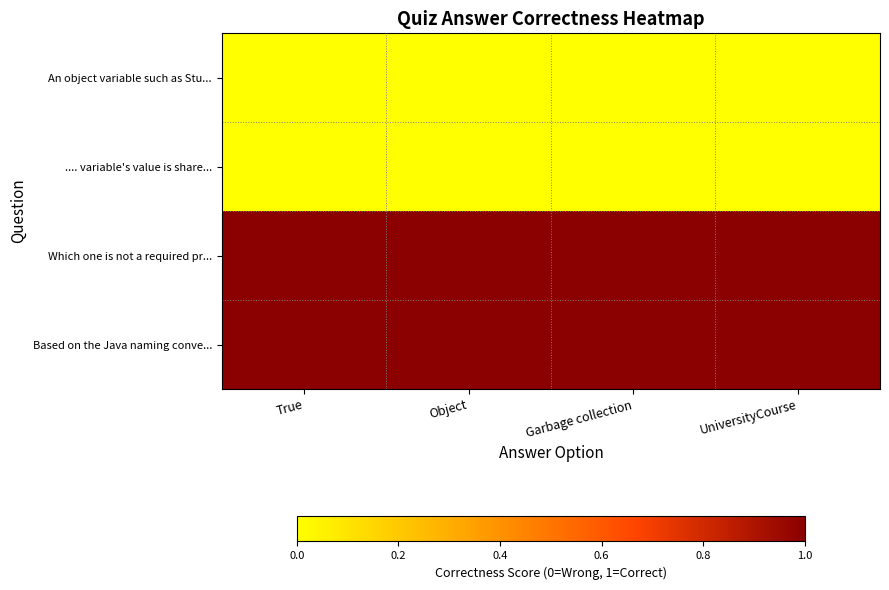

Rank the series at UniversityCourse from highest to lowest value.

Which one is not a required pr..., Based on the Java naming conve..., An object variable such as Stu..., .... variable's value is share...